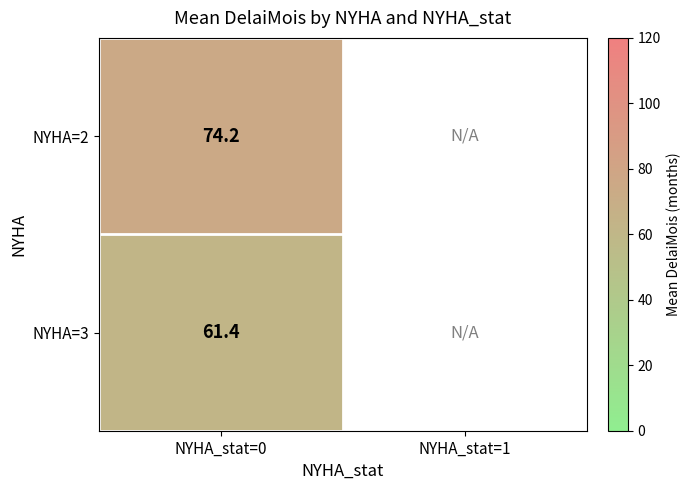

At which label is NYHA=3 closest to 61?

NYHA_stat=0